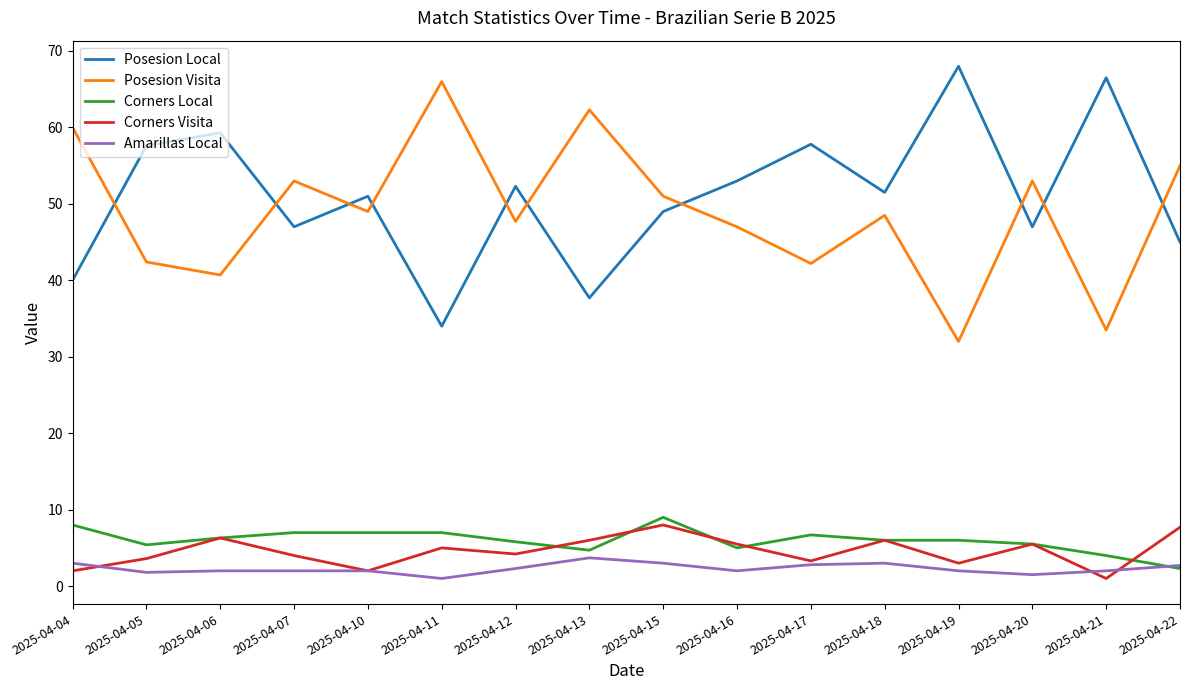

What is the difference between the Posesion Local values at 2025-04-21 and 2025-04-10?

15.5